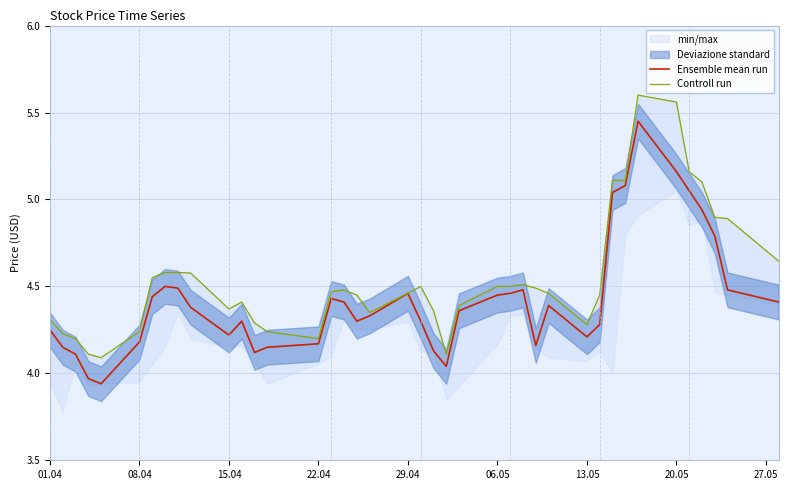

Reading right to left, transcribe all the data shown in this chart.

Ensemble mean run: 4.4	4.5	4.8	4.9	5.0	5.2	5.5	5.1	5.0	4.3	4.2	4.4	4.2	4.5	4.5	4.5	4.4	4.0	4.1	4.3	4.5	4.3	4.3	4.4	4.4	4.2	4.2	4.1	4.3	4.2	4.4	4.5	4.5	4.4	4.2	3.9	4.0	4.1	4.2	4.2
Controll run: 4.6	4.9	4.9	5.1	5.2	5.6	5.6	5.1	5.1	4.5	4.3	4.5	4.5	4.5	4.5	4.5	4.4	4.1	4.4	4.5	4.5	4.3	4.5	4.5	4.5	4.2	4.2	4.3	4.4	4.4	4.6	4.6	4.6	4.5	4.2	4.1	4.1	4.2	4.2	4.3